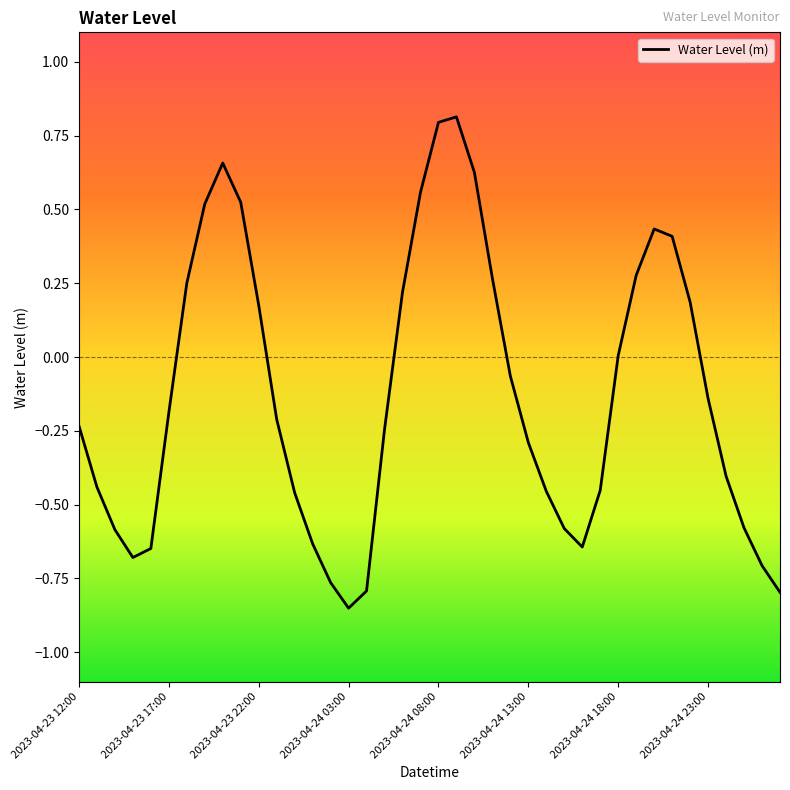

What is the difference between the maximum and minimum values?

1.7